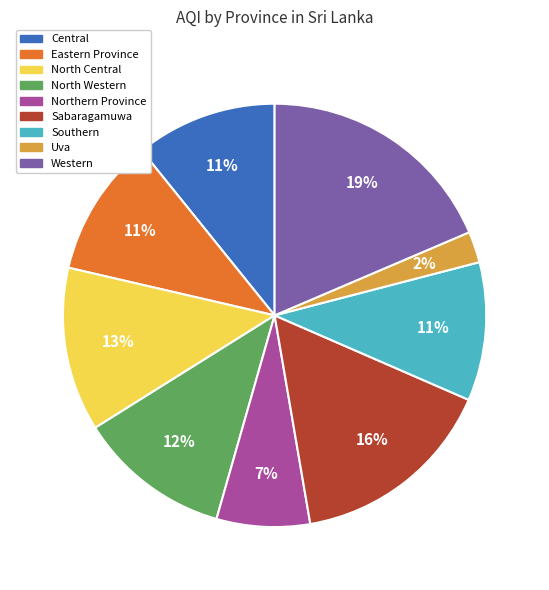

To the nearest percent, what portion does Eastern Province represent?

11%